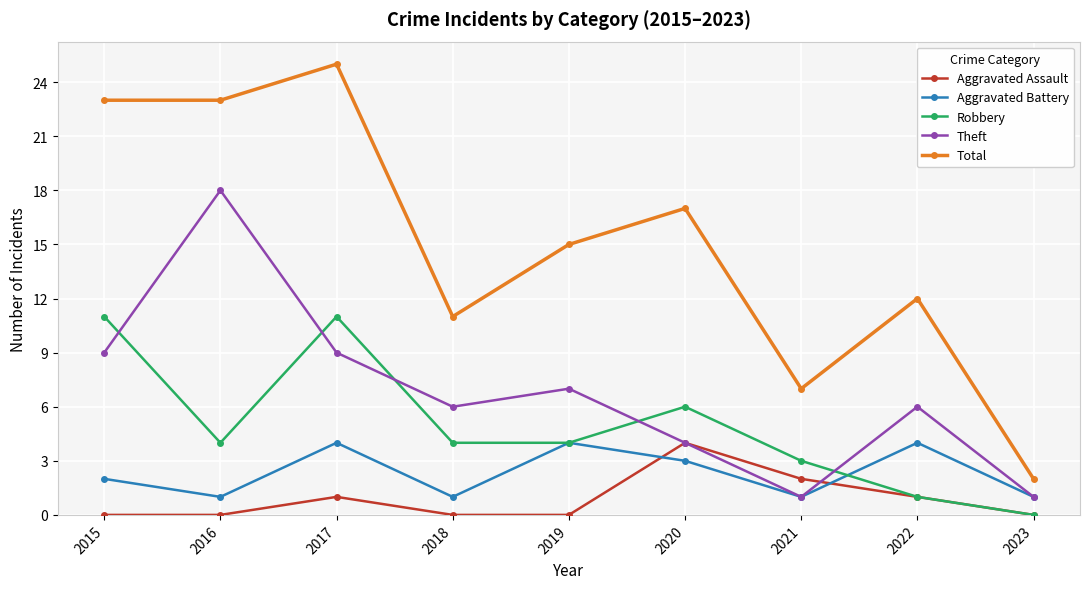

What is the difference between the Robbery values at 2023 and 2016?

4